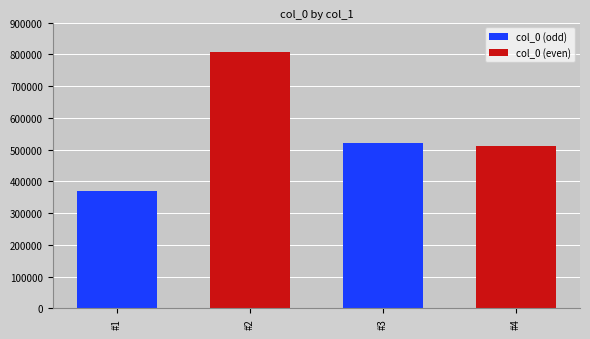

What is the change in value from #1 to #3?

+151221